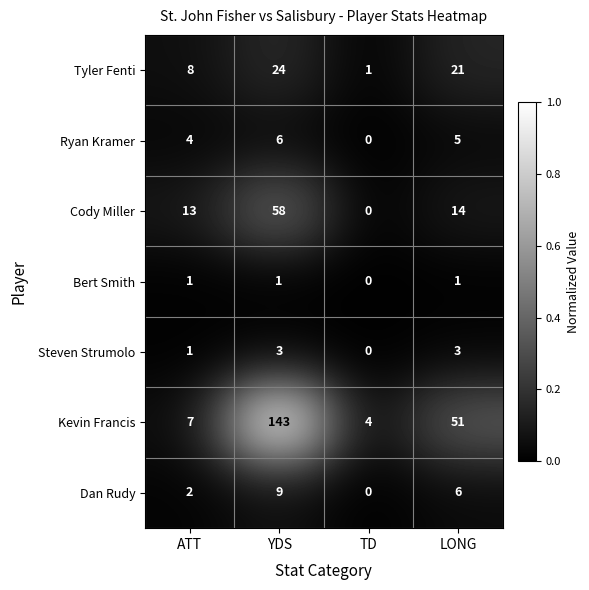

Is it true that Cody Miller equals 77 at YDS?

False